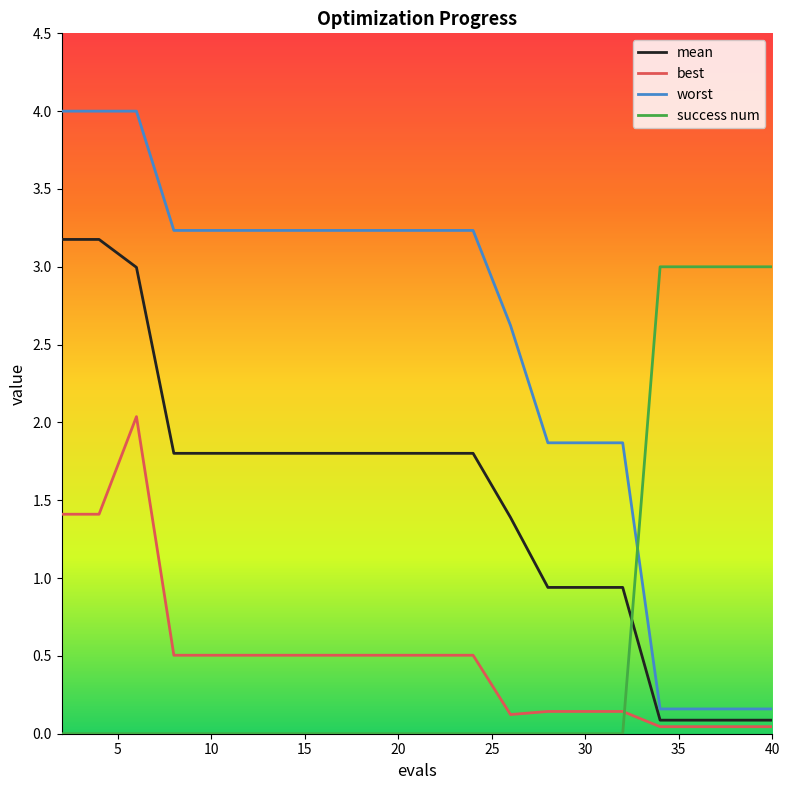

Rank the series by their maximum value, from lowest to highest.

best, success num, mean, worst